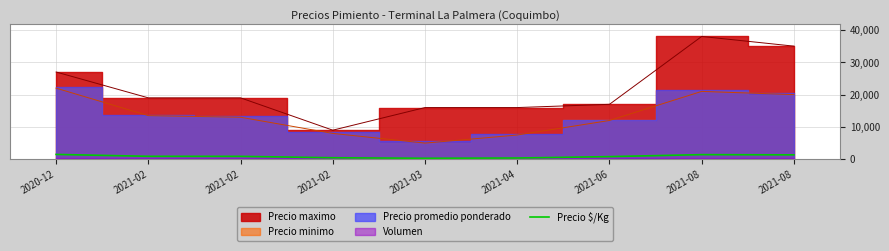

Where is the first local maximum?

2021-08